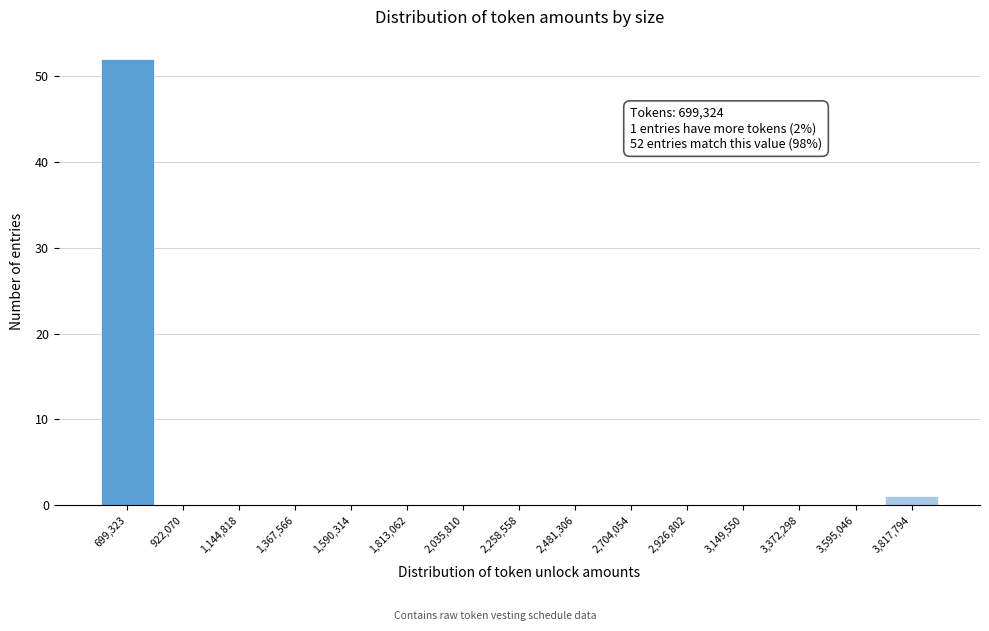

Reading right to left, extract all data points from this chart.

3,817,794=1	3,595,046=0	3,372,298=0	3,149,550=0	2,926,802=0	2,704,054=0	2,481,306=0	2,258,558=0	2,035,810=0	1,813,062=0	1,590,314=0	1,367,566=0	1,144,818=0	922,070=0	699,323=52